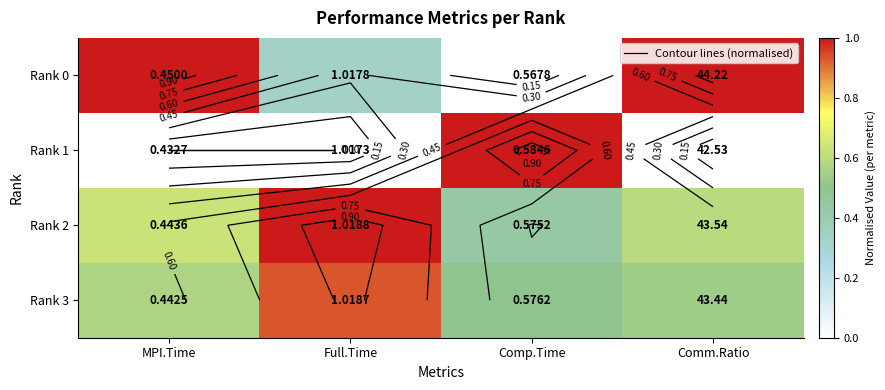

What is the average value of the Rank 2 series?

0.7